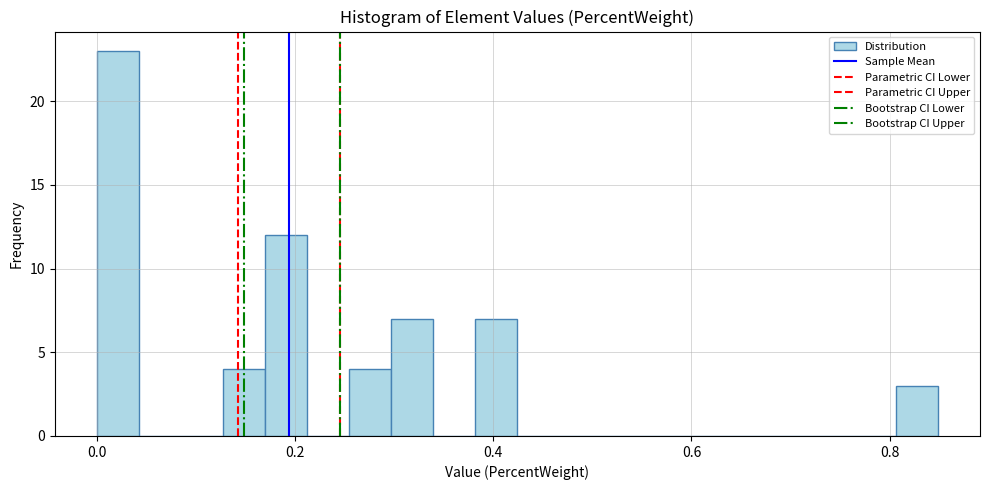

Read against the x-axis, roughly where is the centre of the tallest bar?

0.02